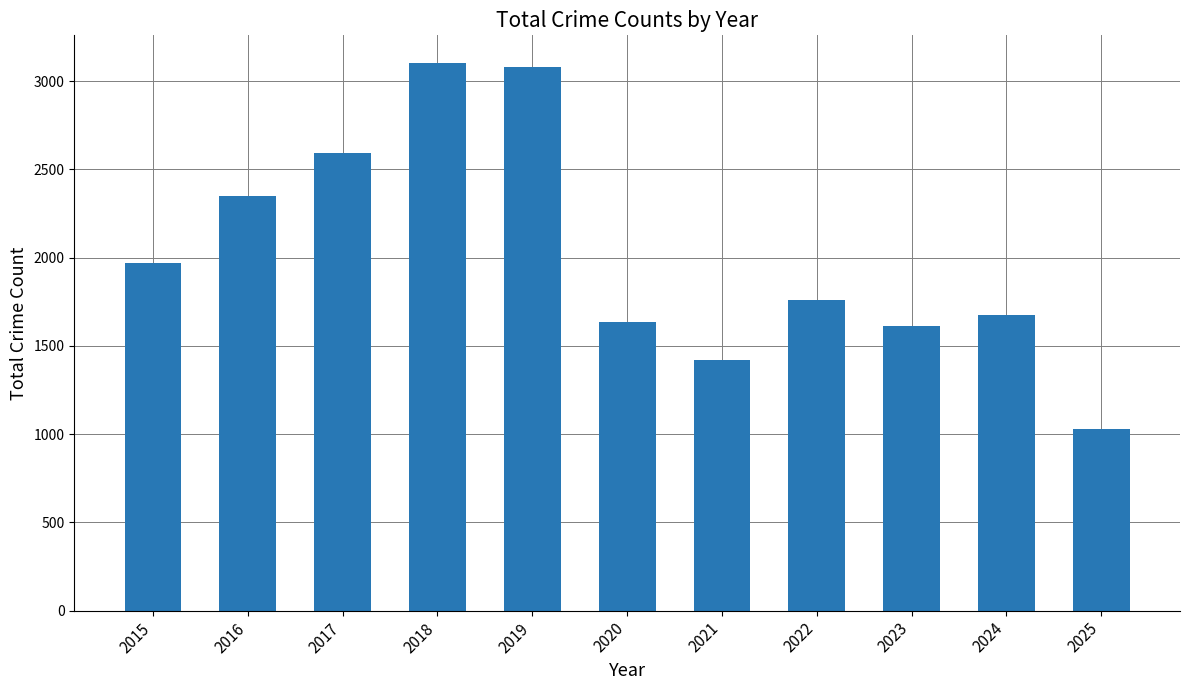

Count the number of data series in this chart.

1